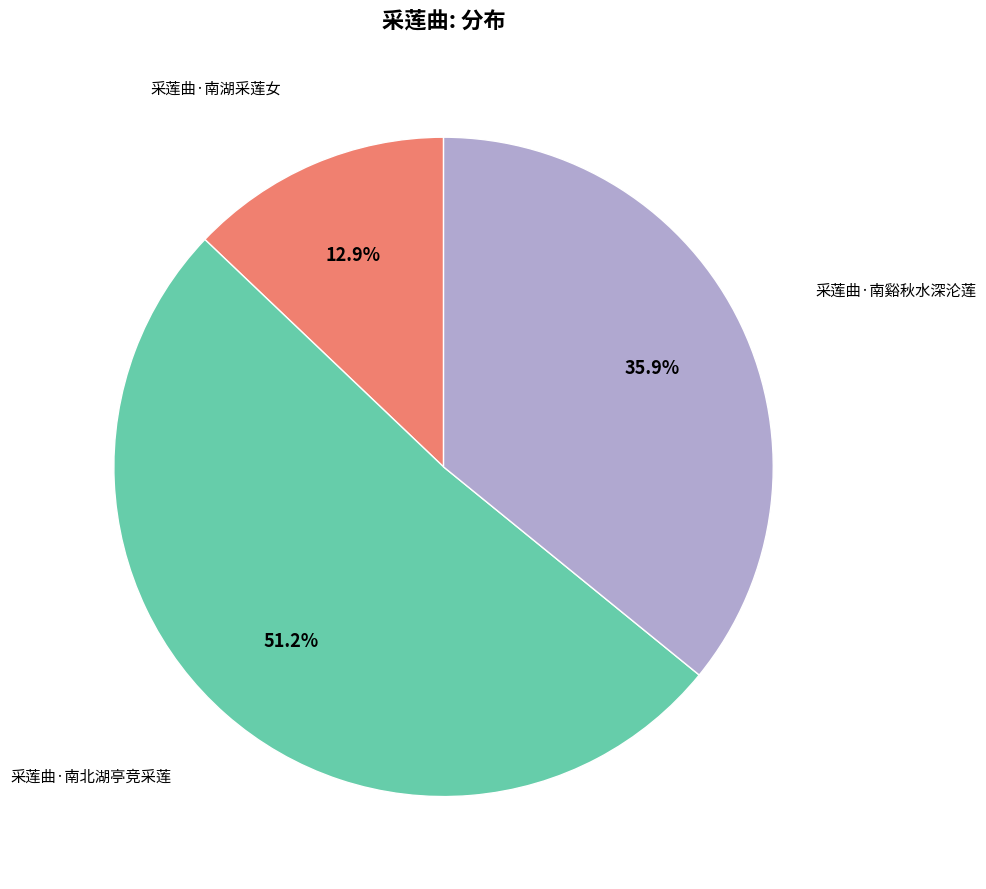

Which has a higher value, 采莲曲·南湖采莲女 or 采莲曲·南谿秋水深沦莲?

采莲曲·南谿秋水深沦莲